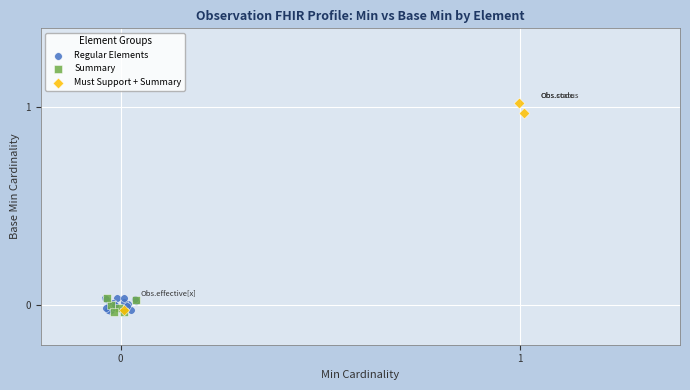

Which series reaches the maximum Y coordinate?

Must Support + Summary